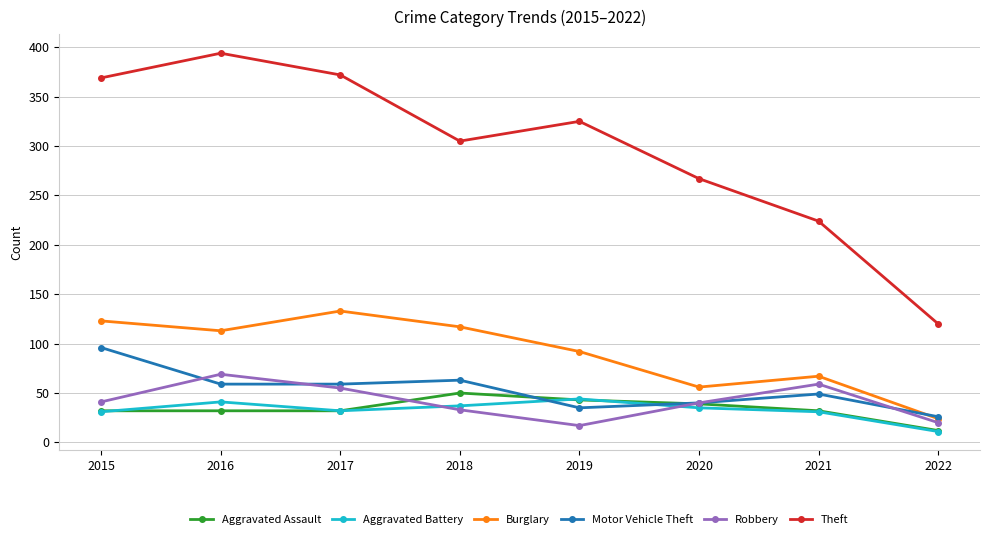

What is the average value of the Burglary series?

91